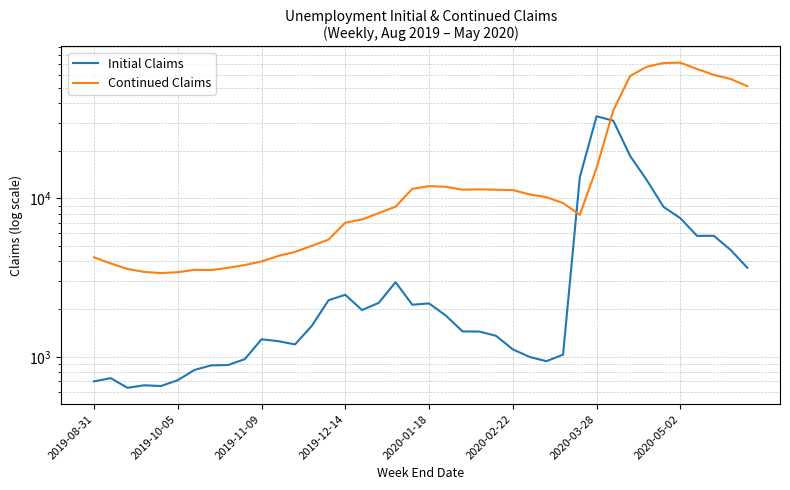

At which category does the chart reach its peak across all series?

2020-05-02